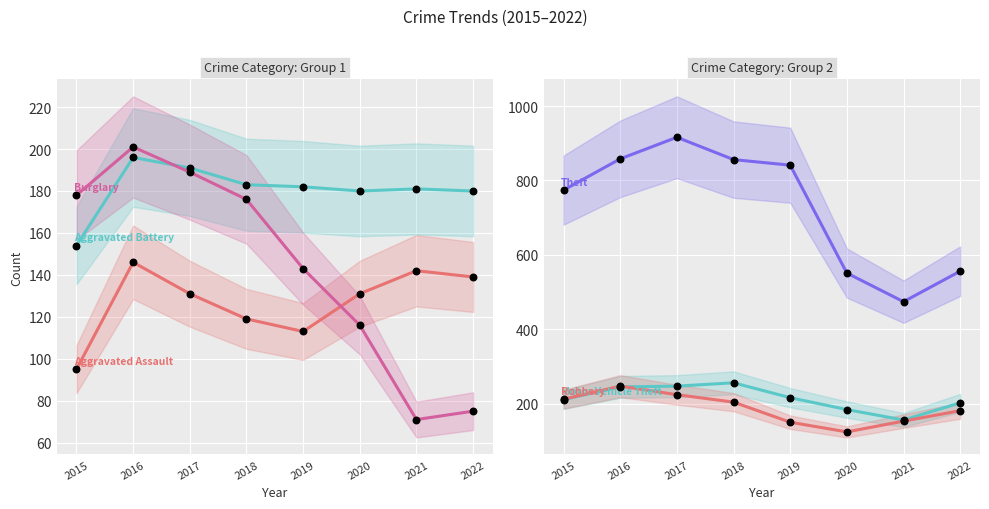

What is the total value across all series at 2019?

1645